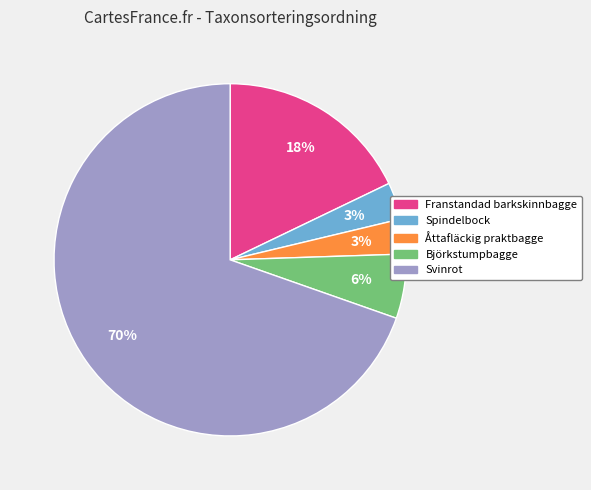

What percentage is the Åttafläckig praktbagge slice, to the nearest percent?

3%